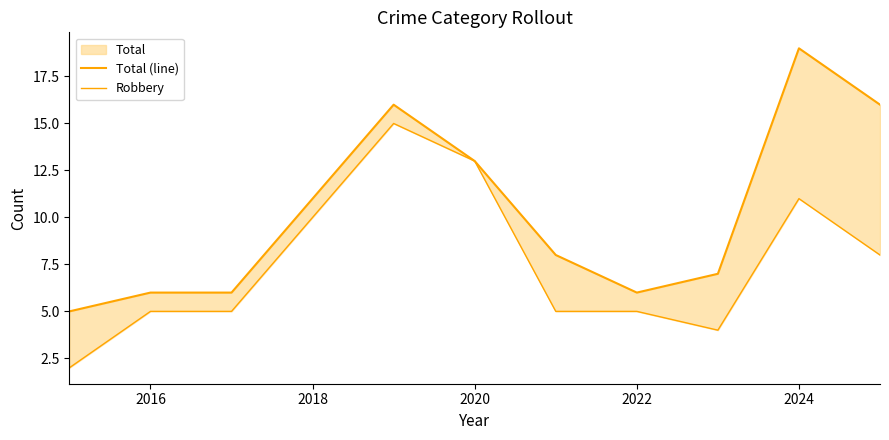

Does the chart have visible grid lines?

No